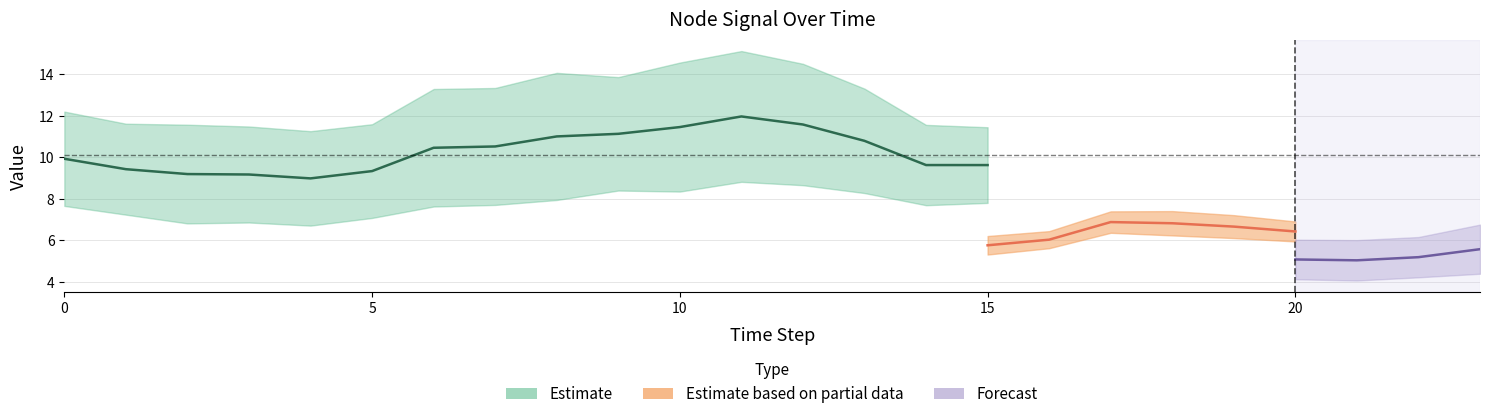

The value of Node 3 at 0 is 12.2. True or false?

True